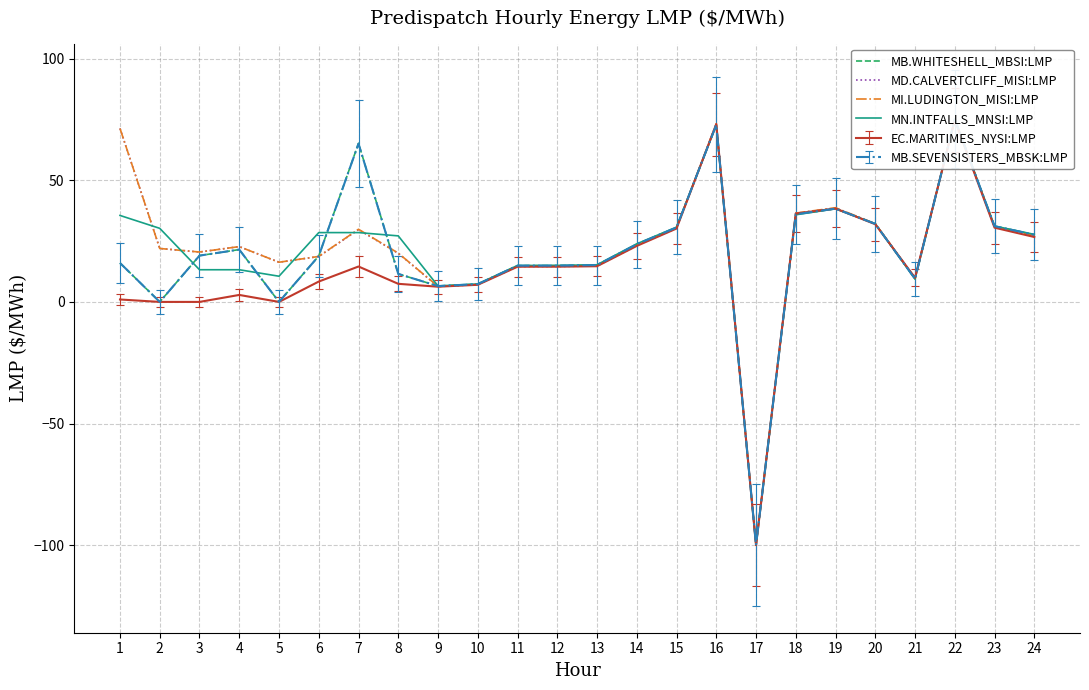

List the series in order of their peak value, highest first.

MB.WHITESHELL_MBSI:LMP, MN.INTFALLS_MNSI:LMP, MI.LUDINGTON_MISI:LMP, MD.CALVERTCLIFF_MISI:LMP